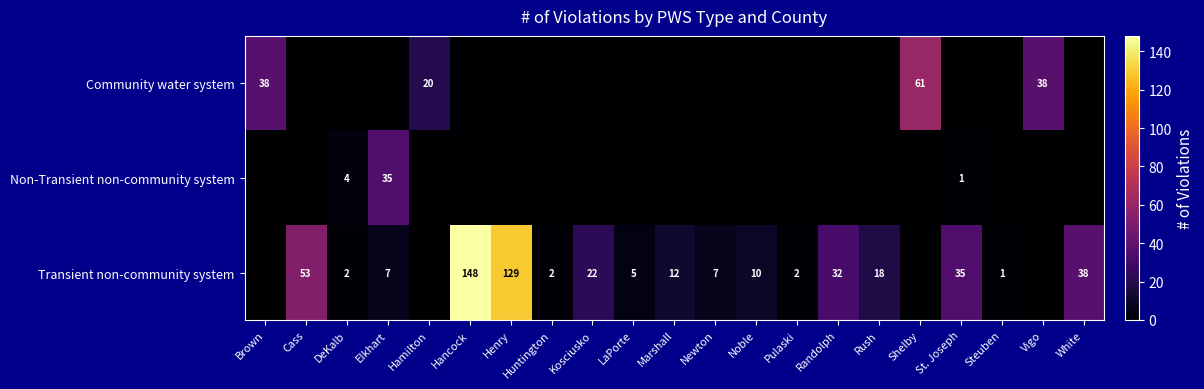

The value of Non-Transient non-community system at St. Joseph is 1. True or false?

True